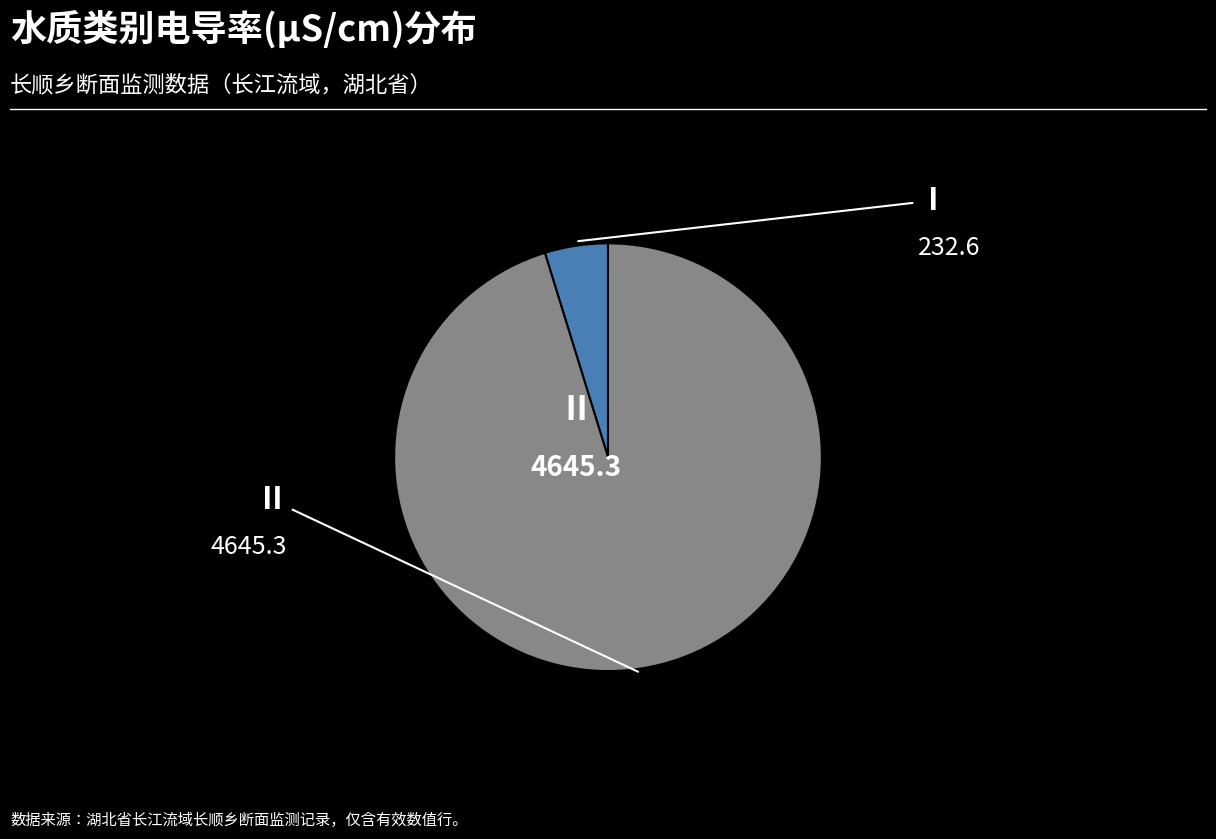

Is there a majority slice in this chart?

Yes